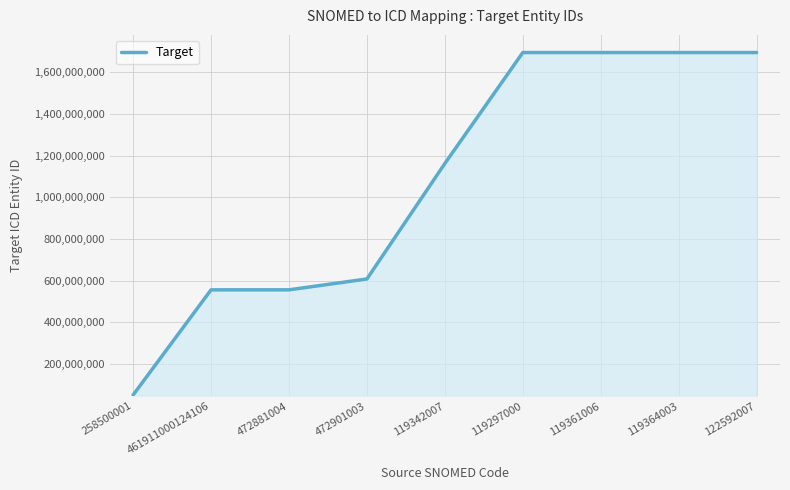

Read the value at 119361006.

1695591348